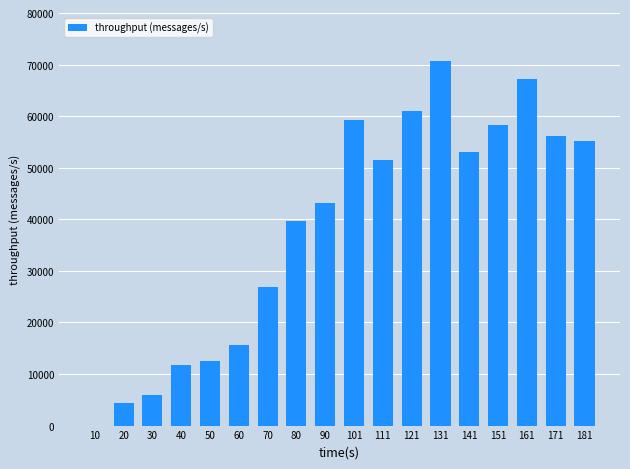

Reading left to right, what are all the values shown in this chart?

0	4430	5955	11698	12493	15559	26781	39647	43240	59290	51400	60929	70647	52999	58241	67255	56110	55273